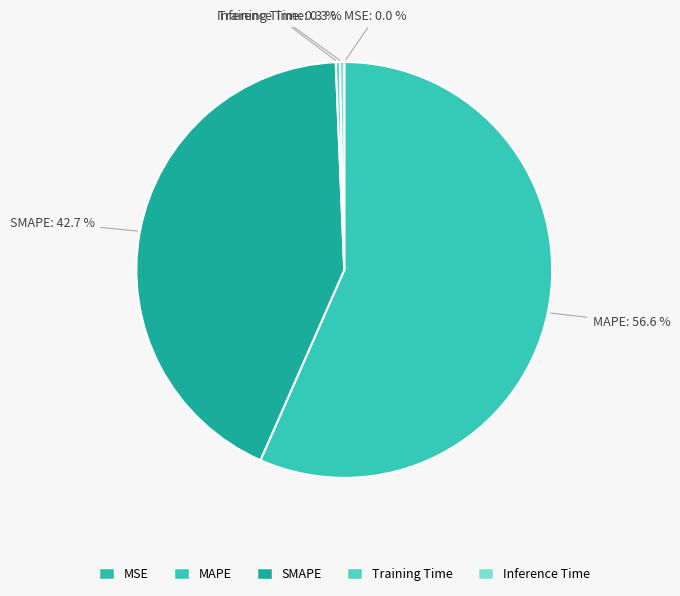

To the nearest percent, what is the average slice percentage?

20%